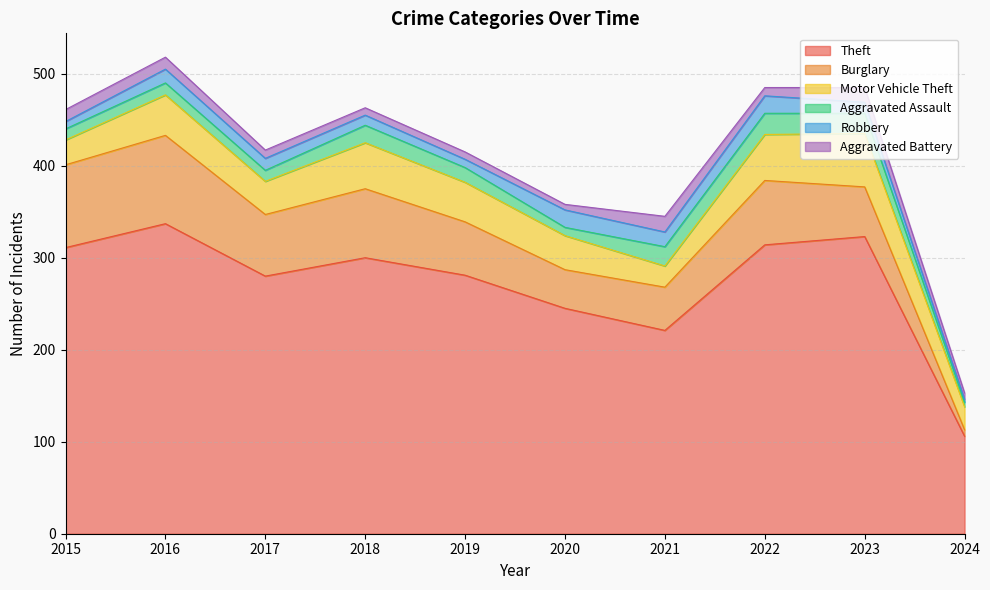

What is the value of the Motor Vehicle Theft point at the 9th from the left?

58